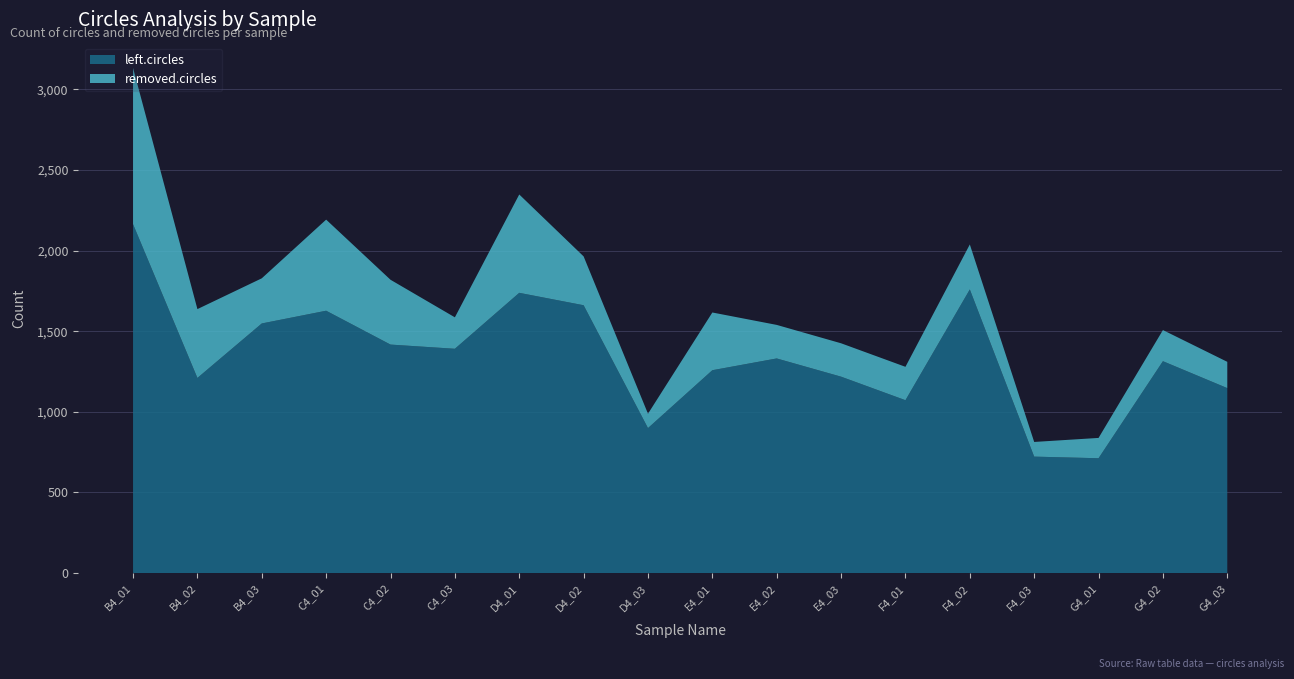

Reading left to right, transcribe all the data shown in this chart.

left.circles: B4_01=2164	B4_02=1210	B4_03=1548	C4_01=1627	C4_02=1417	C4_03=1391	D4_01=1738	D4_02=1661	D4_03=899	E4_01=1258	E4_02=1331	E4_03=1218	F4_01=1072	F4_02=1759	F4_03=722	G4_01=712	G4_02=1314	G4_03=1147
removed.circles: B4_01=969	B4_02=427	B4_03=280	C4_01=565	C4_02=402	C4_03=195	D4_01=610	D4_02=303	D4_03=89	E4_01=358	E4_02=208	E4_03=207	F4_01=207	F4_02=279	F4_03=91	G4_01=126	G4_02=193	G4_03=163